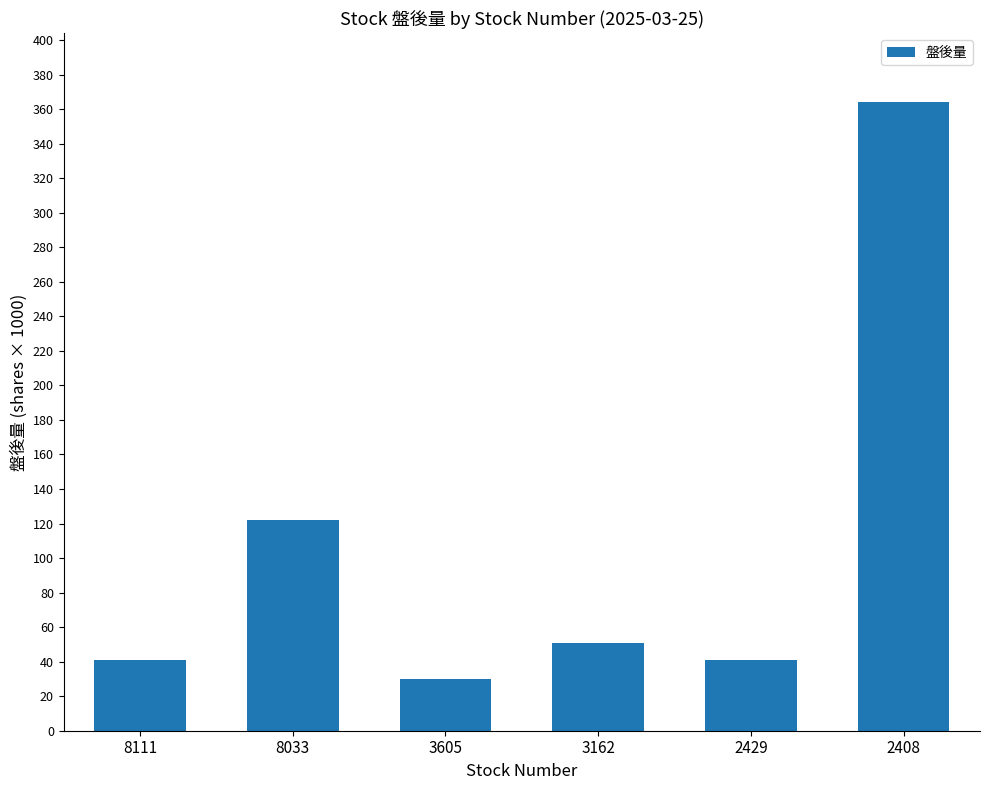

What is the value of the 2nd bar from the left?

122